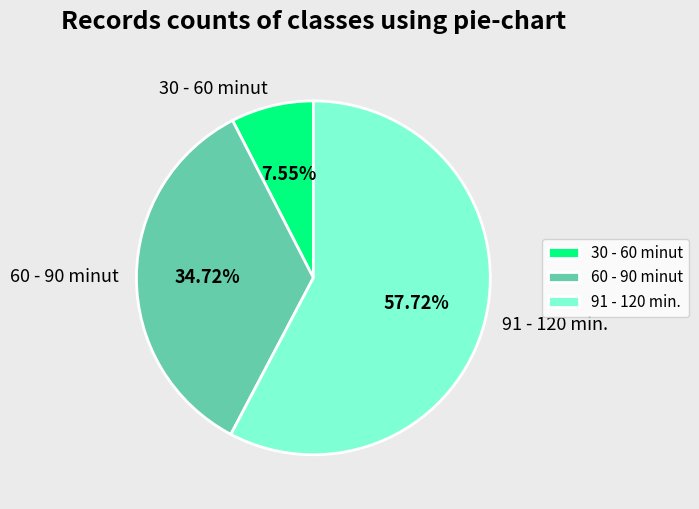

Which category has the biggest portion of the pie?

91 - 120 min.